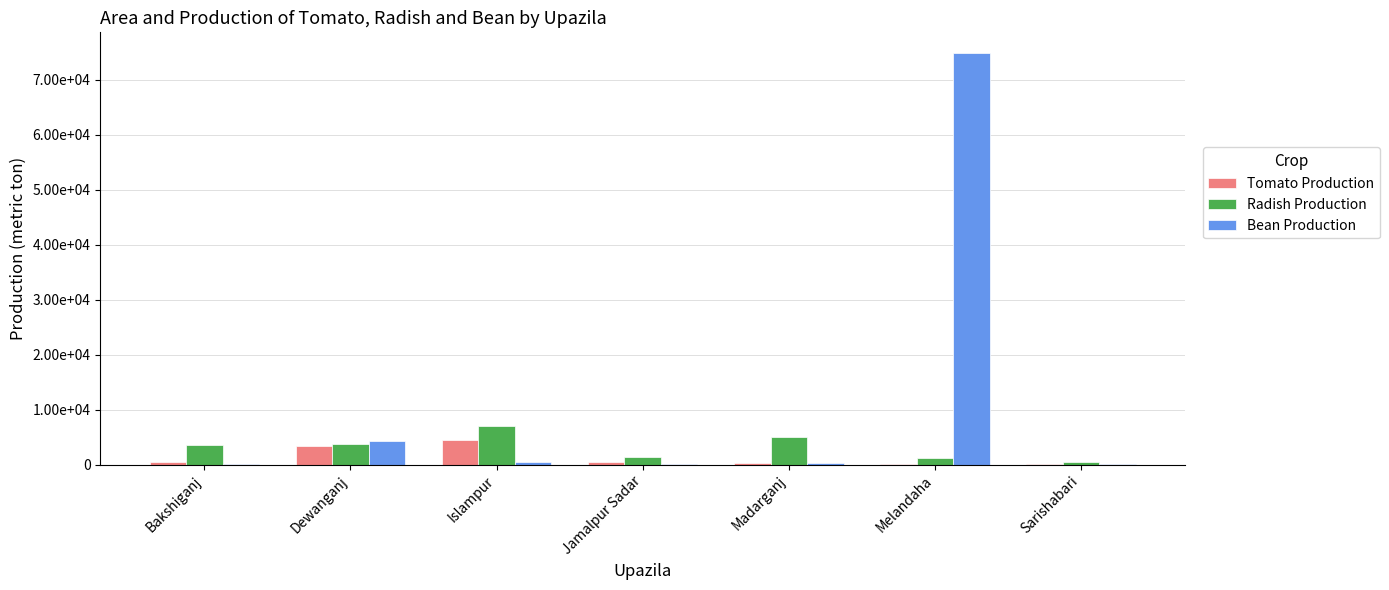

What is the label of the 6th bar from the right?

Dewanganj